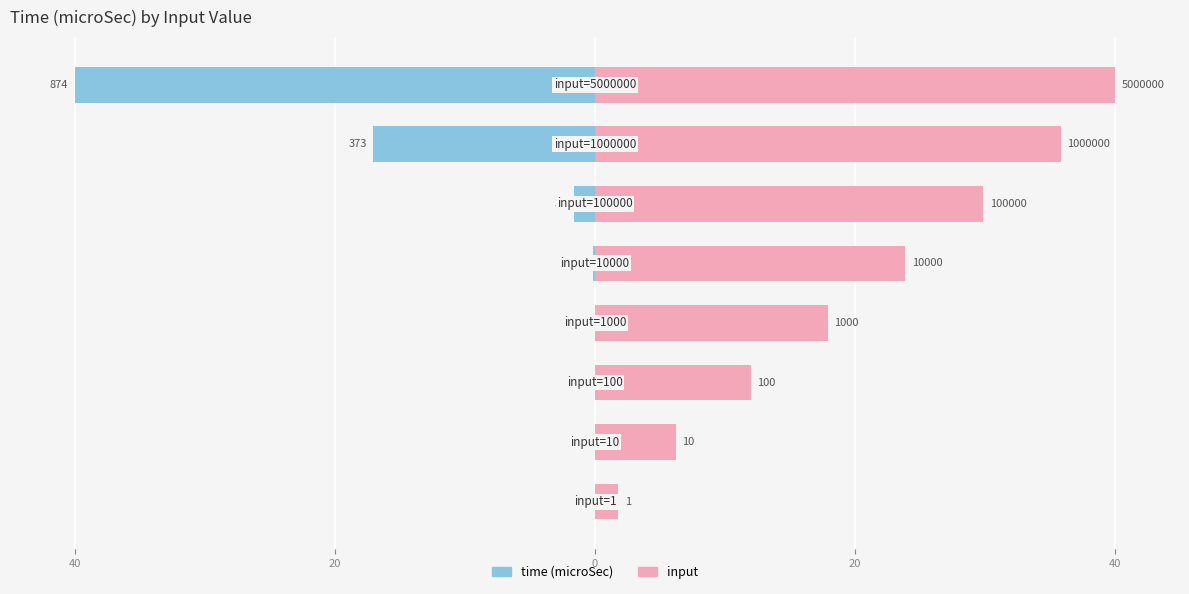

How many distinct data groups are displayed?

2